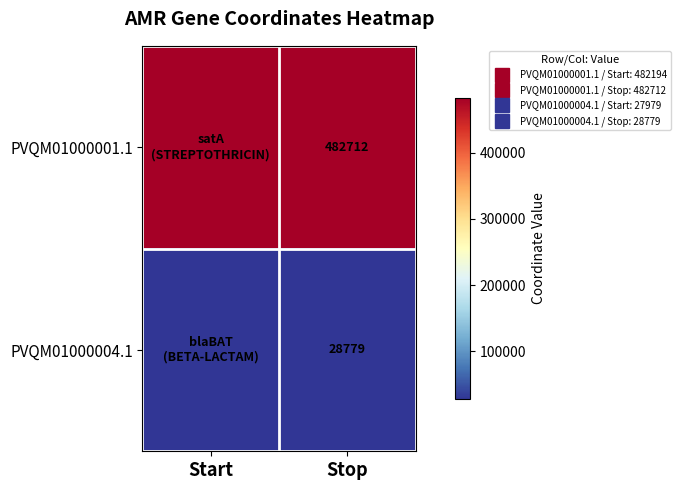

True or false: PVQM01000004.1 has a value of 27979 at Start.

True